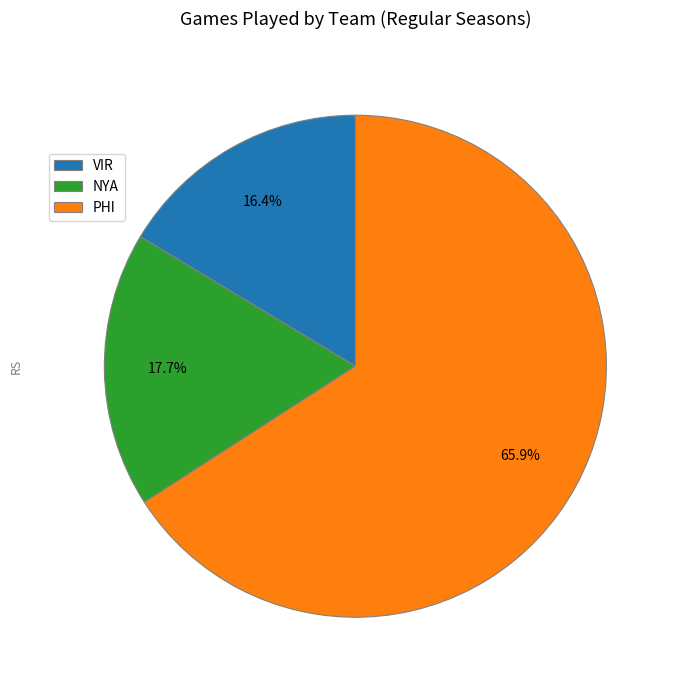

Rank the categories by value from lowest to highest.

VIR, NYA, PHI